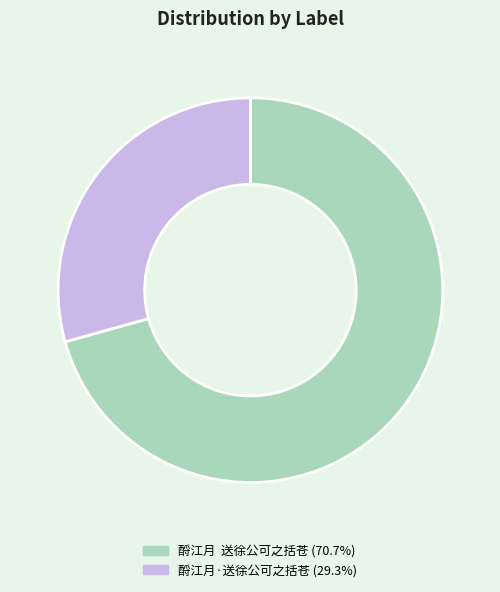

Which category has the biggest portion of the pie?

酹江月 送徐公可之括苍